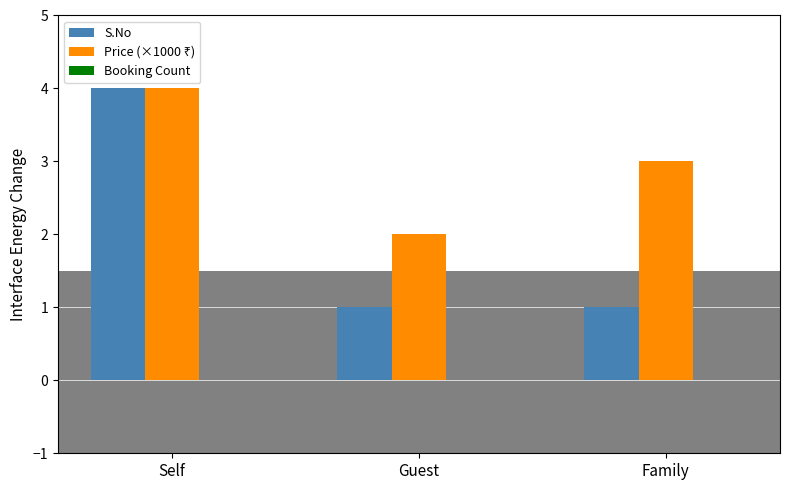

What is the label of the 3rd bar from the left?

Family